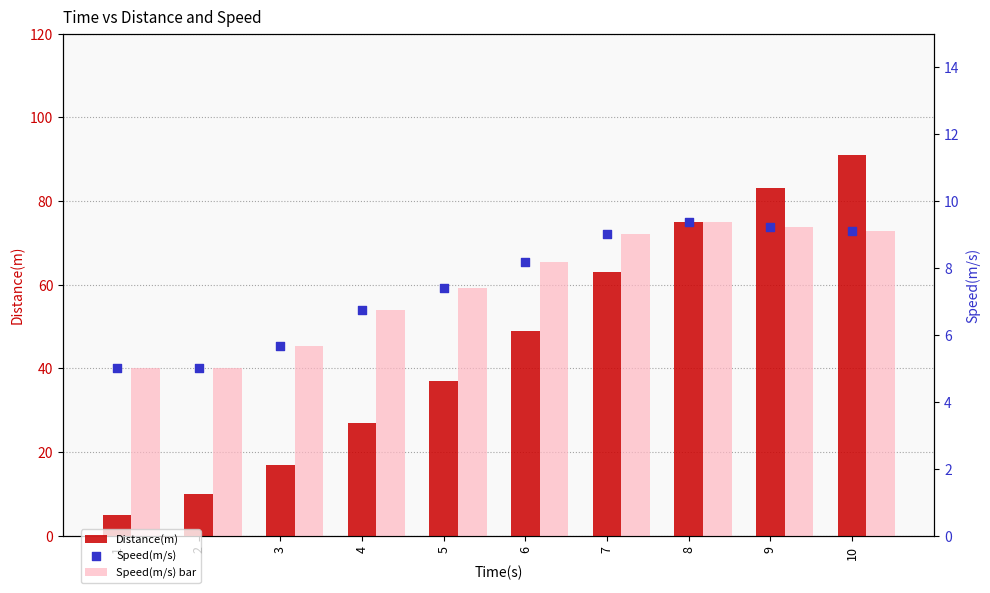

Which series contains the lowest Y value?

Distance(m)